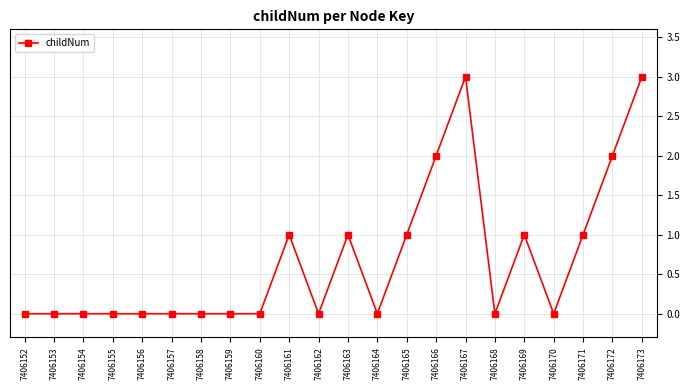

Reading right to left, extract all data points from this chart.

3	2	1	0	1	0	3	2	1	0	1	0	1	0	0	0	0	0	0	0	0	0